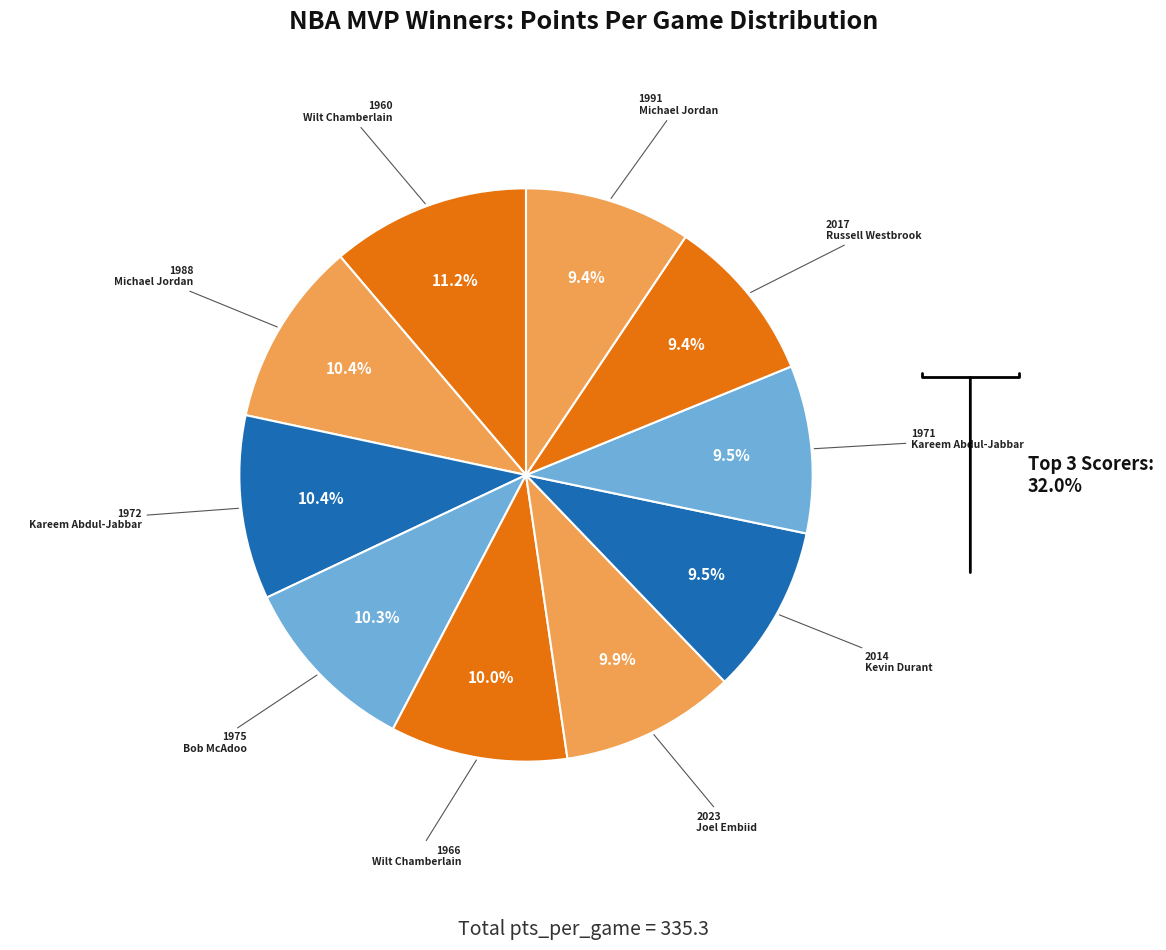

How many slices are in this pie chart?

10